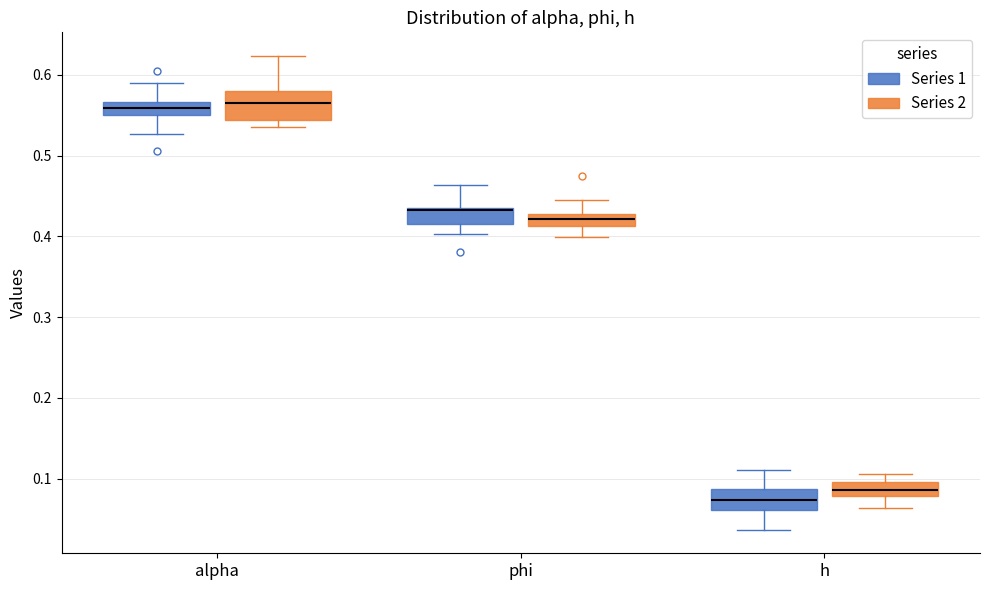

Where is the lower edge of the box for phi (Series 1) on the y-axis? The values are not printed on the chart, so give them approximately, as read against the axis.

0.42